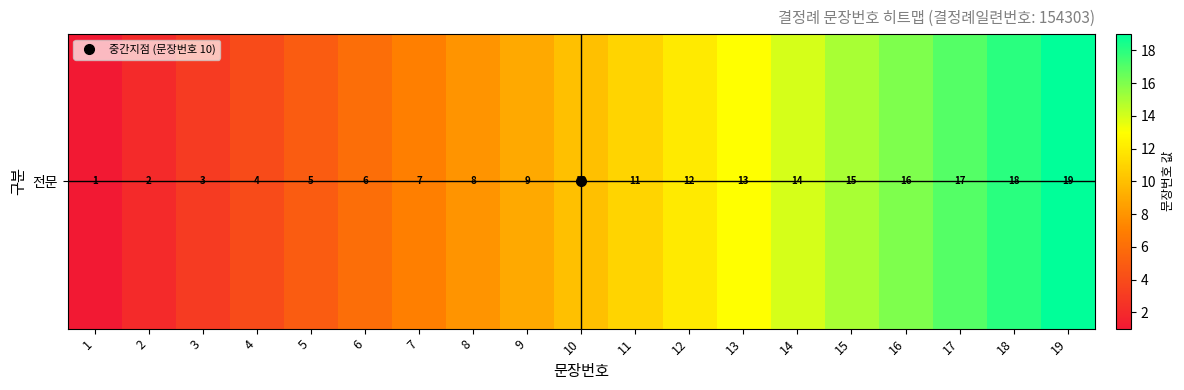

Rank the categories by value from highest to lowest.

19, 18, 17, 16, 15, 14, 13, 12, 11, 10, 9, 8, 7, 6, 5, 4, 3, 2, 1